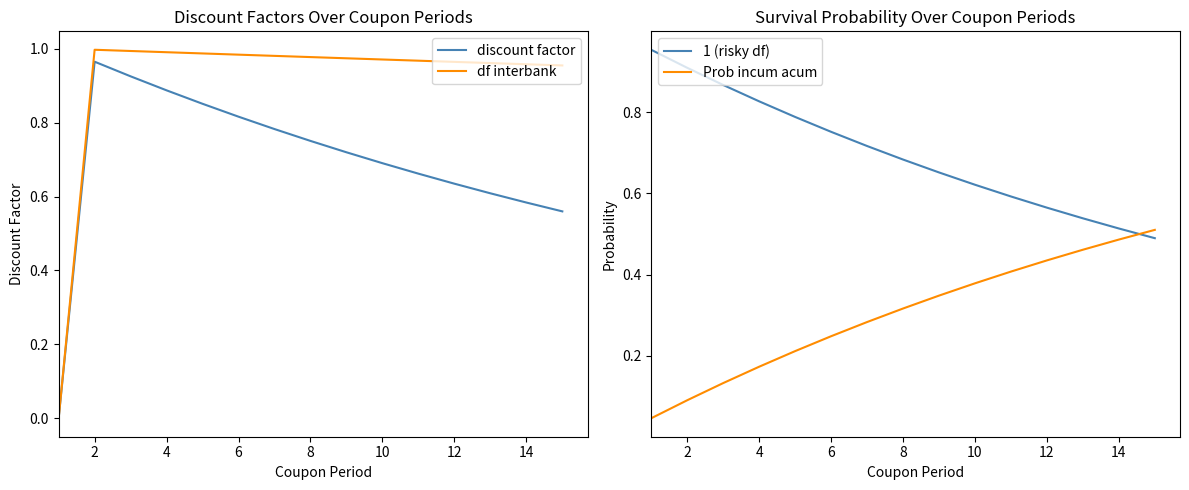

True or false: Prob incum acum and 1 (risky df) cross at least once.

True